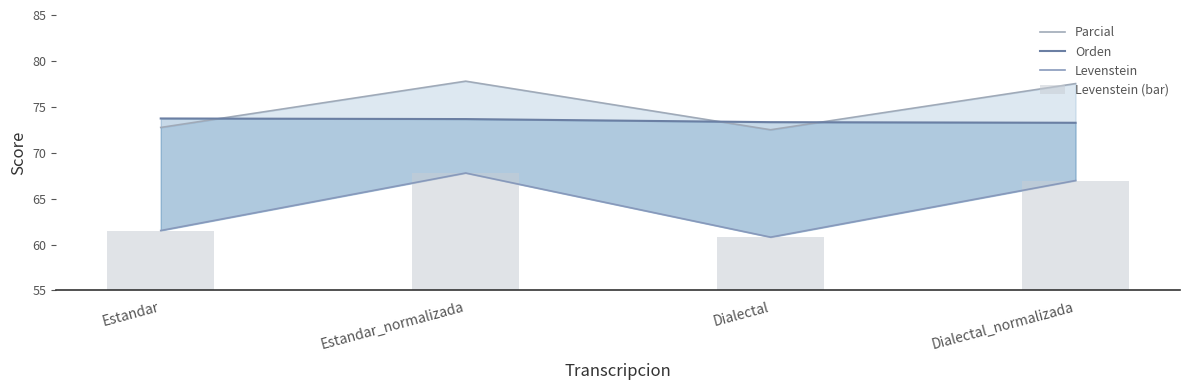

What is the value of the Levenstein (bar) bar at the 1st from the left?

61.5